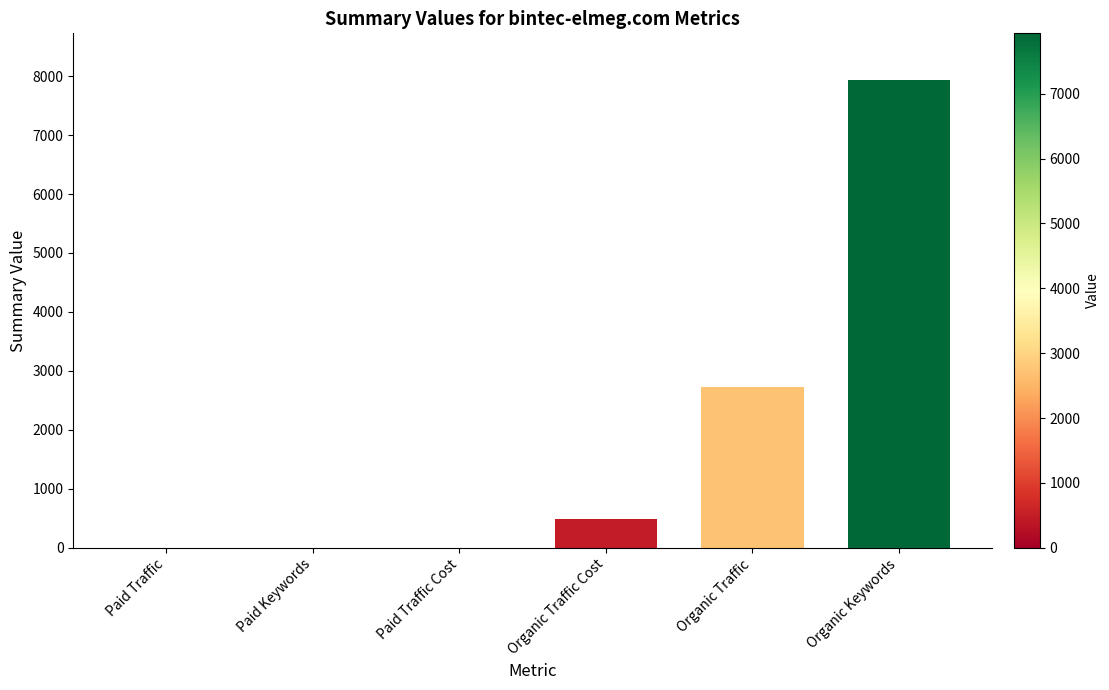

How many categories are shown in the chart?

6